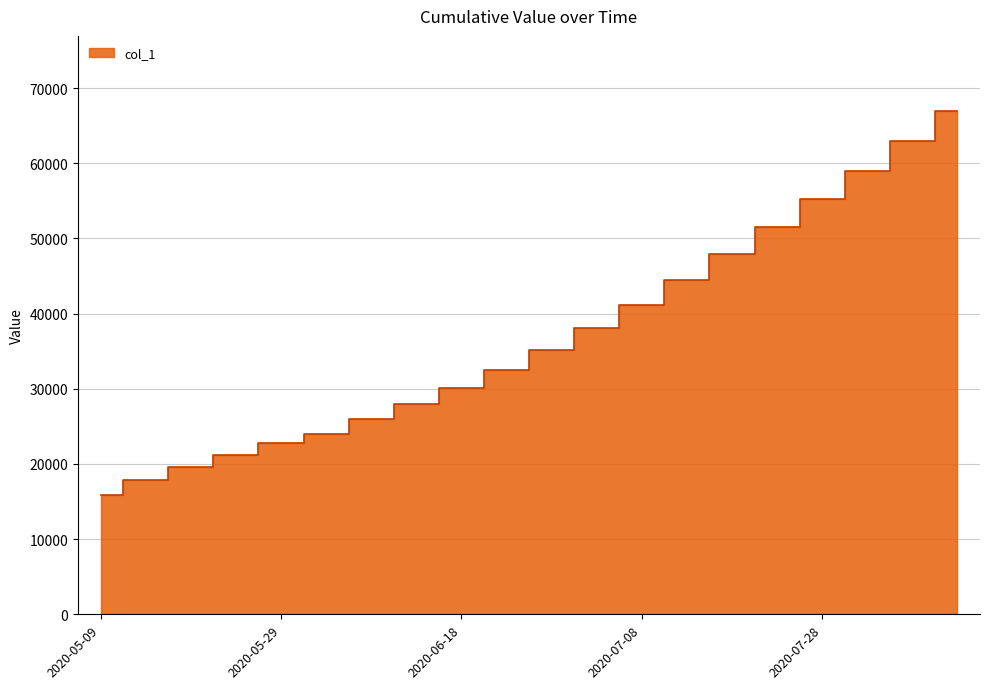

The value at 2020-06-18 is 30045.0. True or false?

True